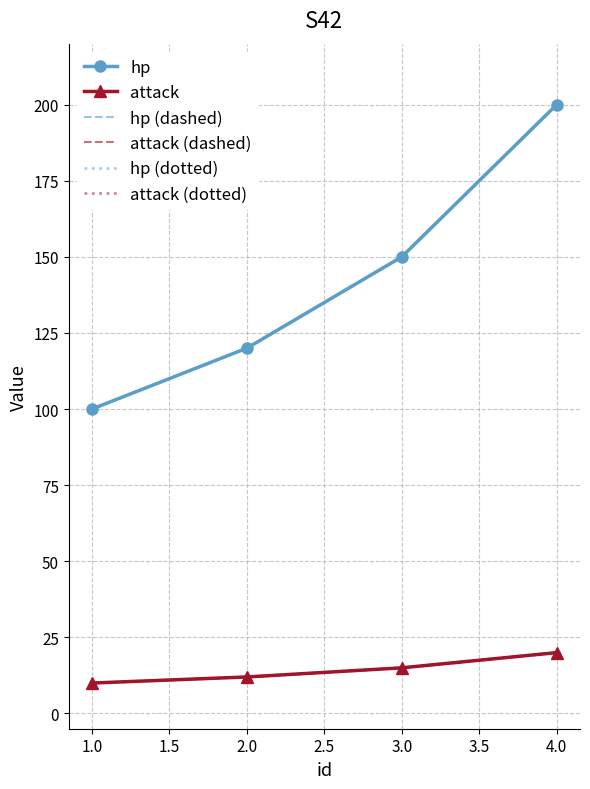

What is the maximum value shown in the chart?

200